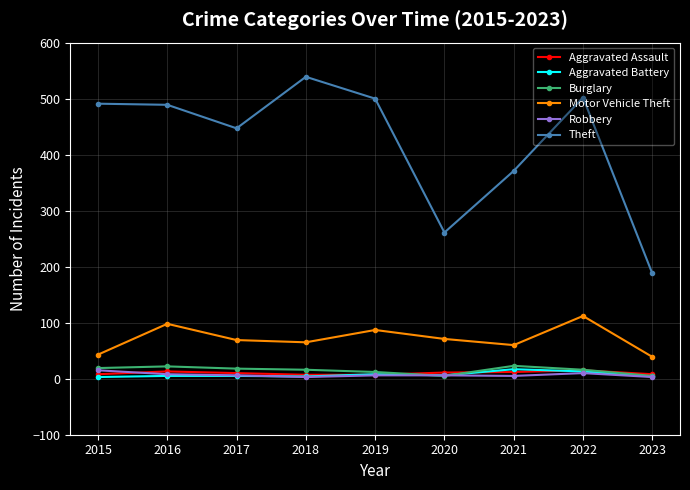

What is the maximum value for Motor Vehicle Theft?

112